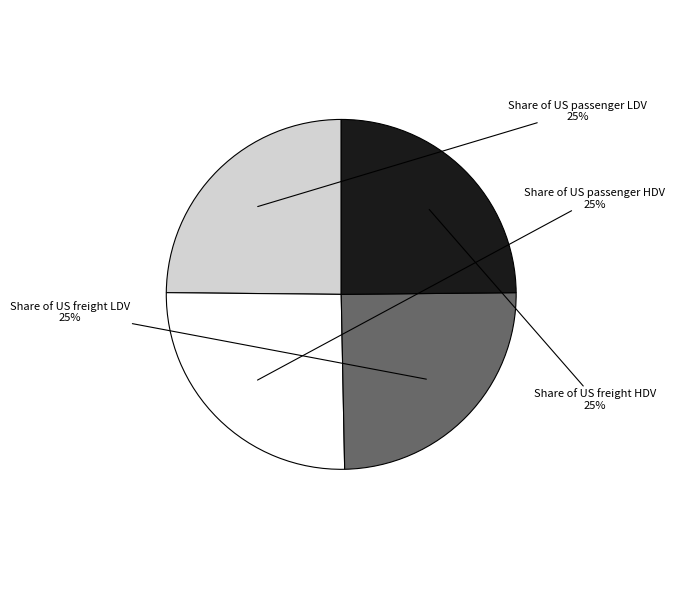

What percentage is the Share of US passenger LDV slice, to the nearest percent?

25%